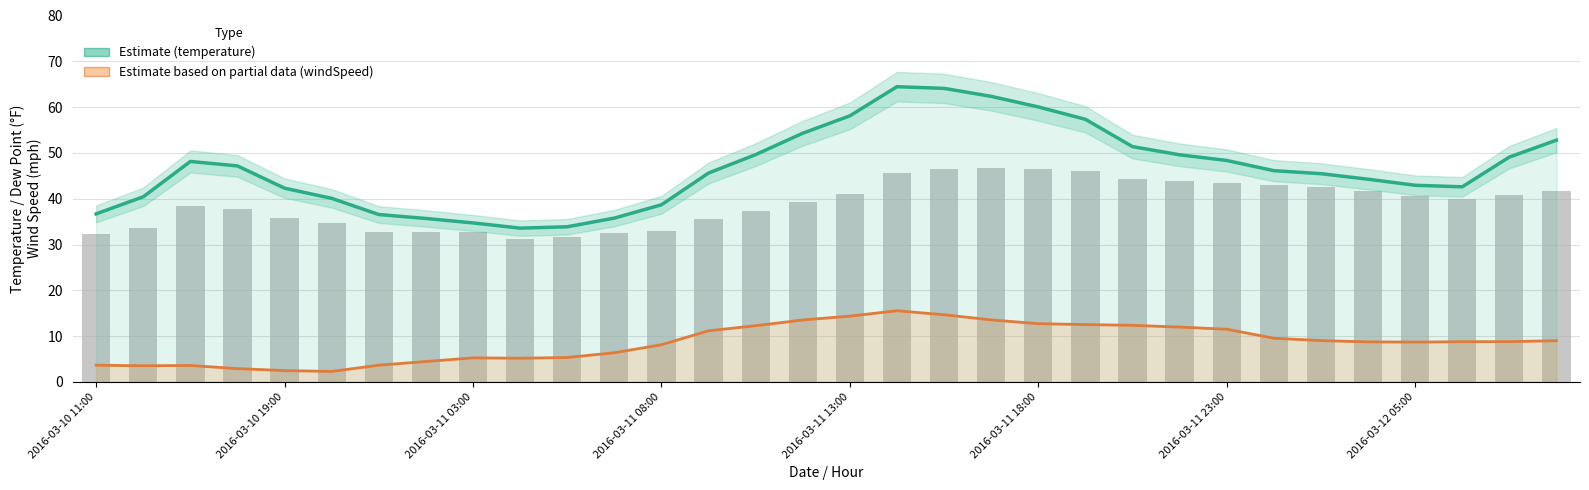

Which series has the largest total across all categories?

Estimate (temperature)